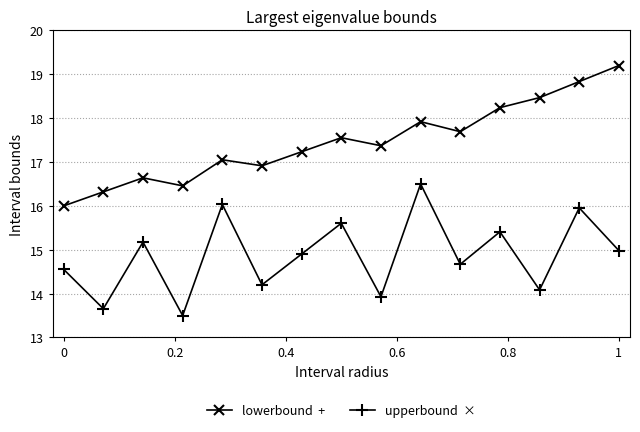

What is the greatest value displayed?

19.2